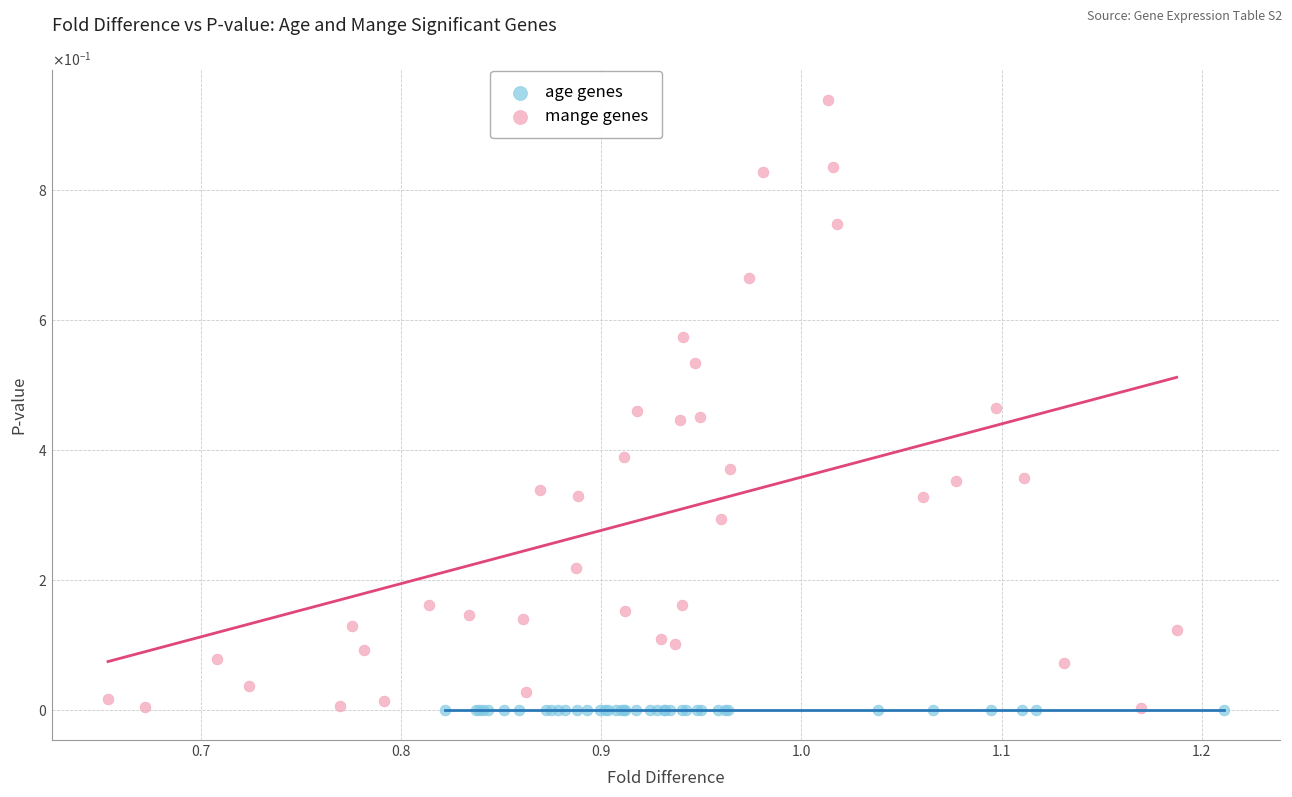

Which series contains the highest Y value?

mange genes